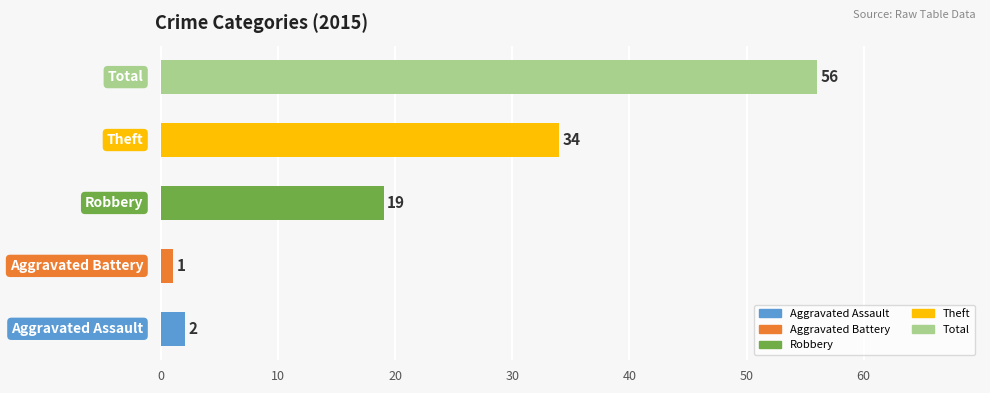

What is the difference between the maximum and second lowest values?

54